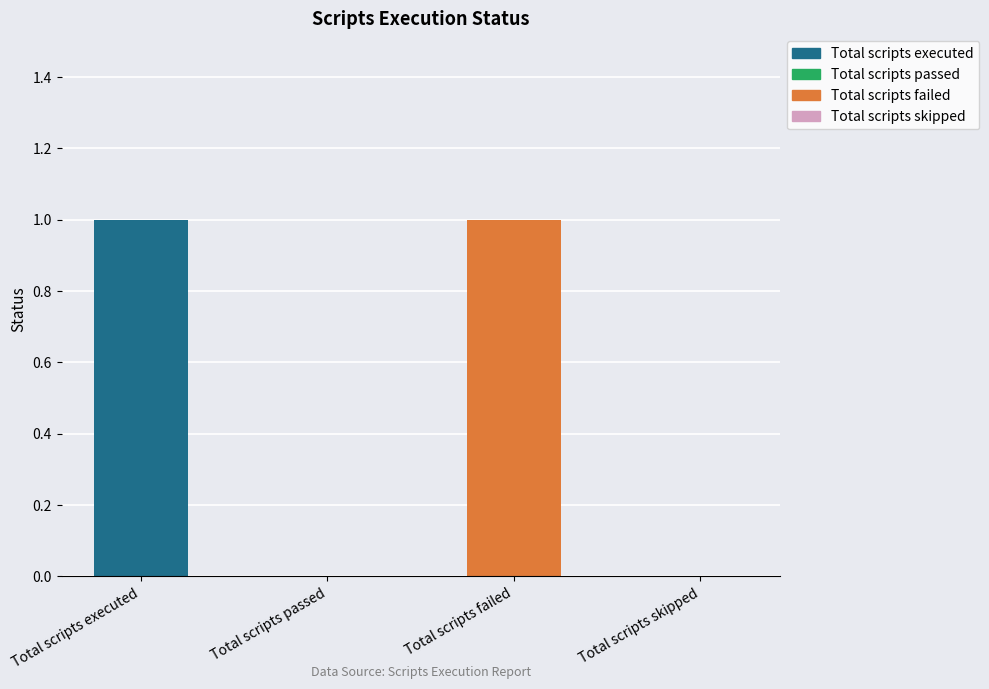

Rank the categories by value from lowest to highest.

Total scripts passed, Total scripts skipped, Total scripts executed, Total scripts failed